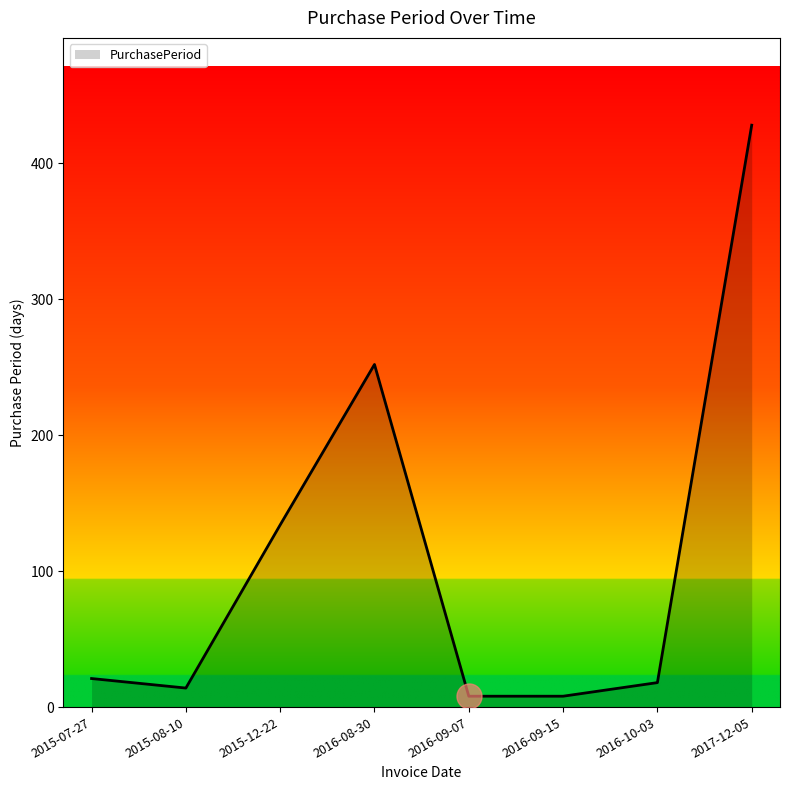

What is the smallest value displayed?

8